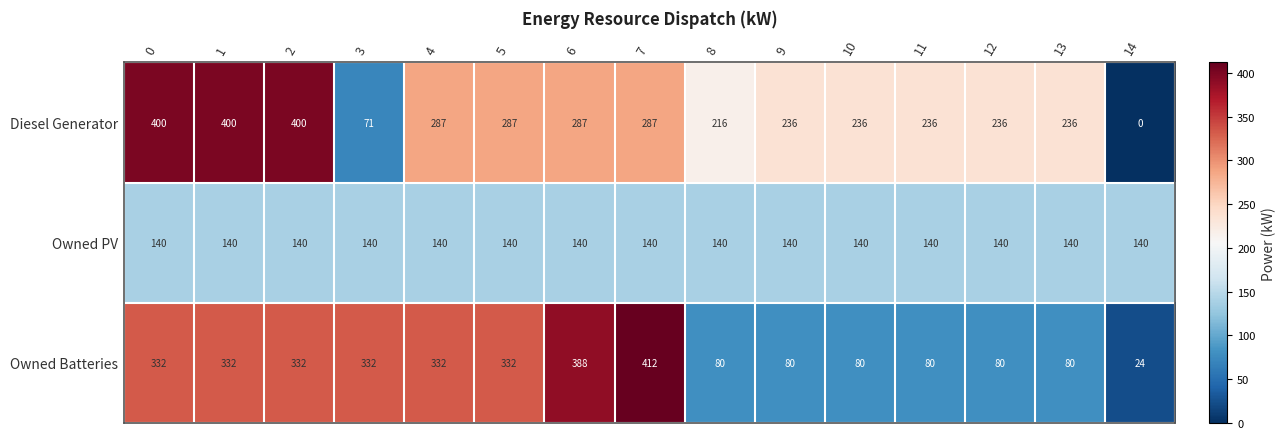

What is the spread (max minus min) of values at 7?

272